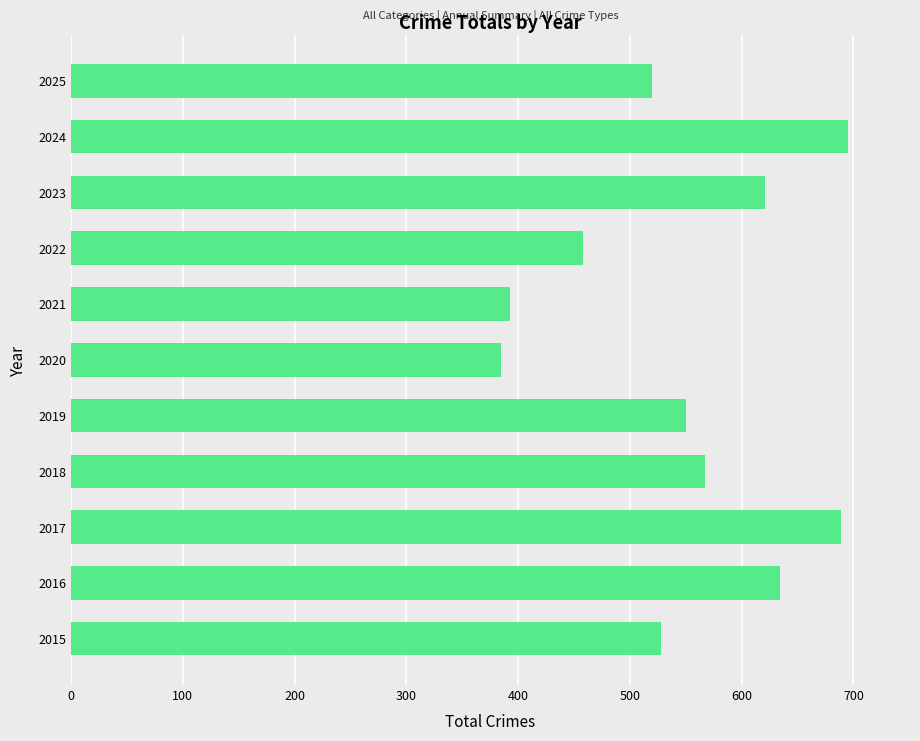

What is the minimum value shown in the chart?

385